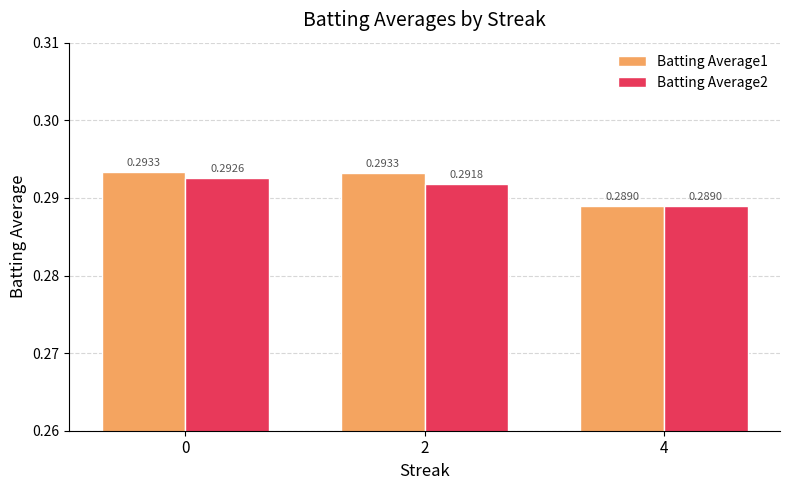

Rank the series by their average value, from highest to lowest.

Batting Average1, Batting Average2